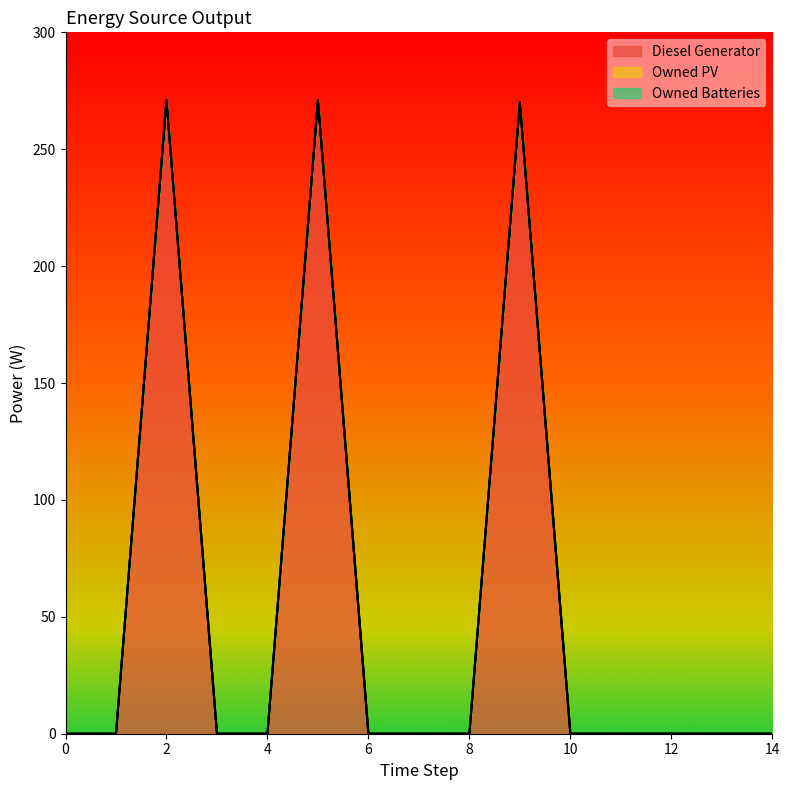

What is the spread (max minus min) of values at 9?

270